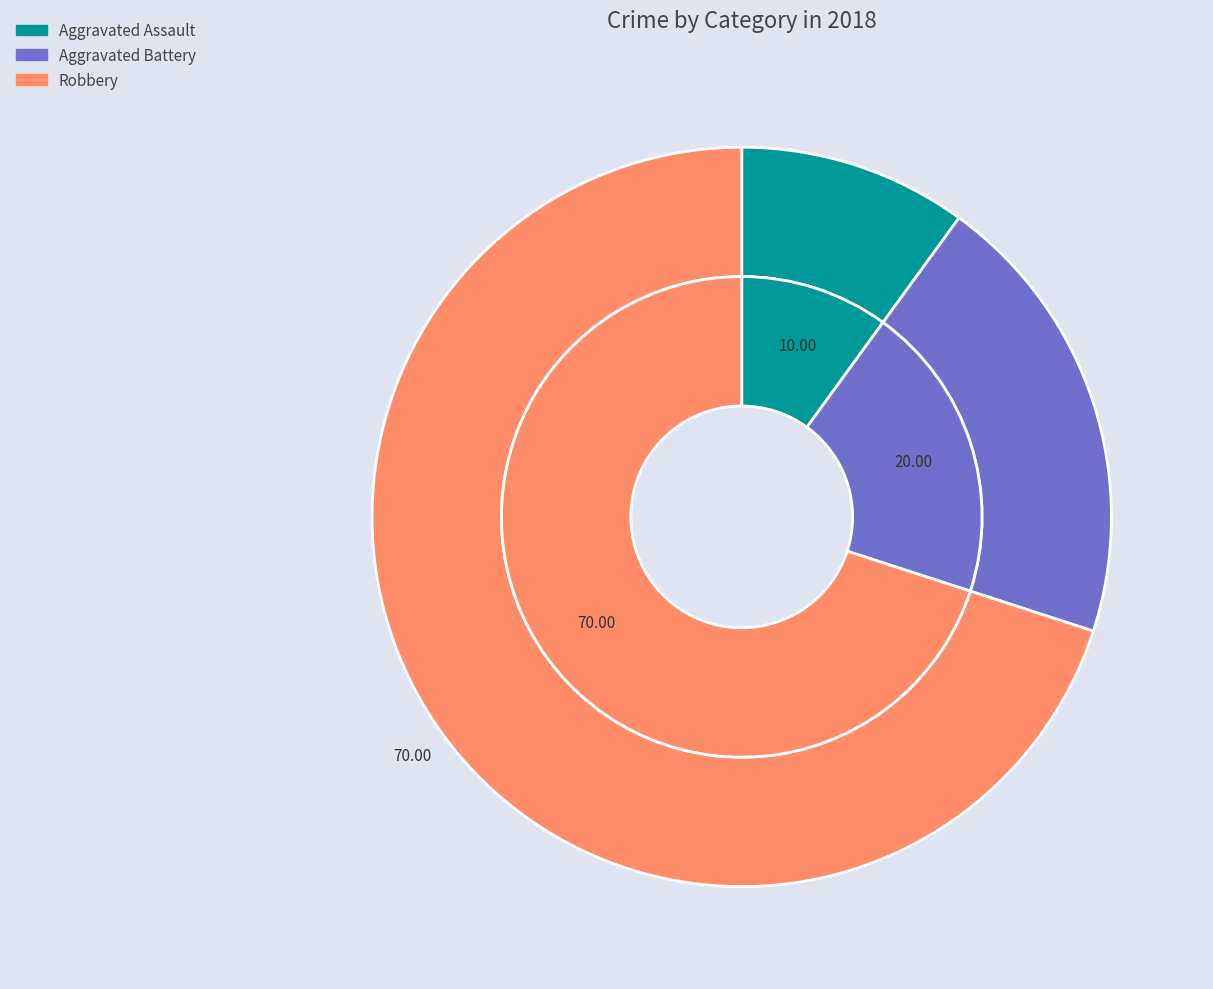

Count the number of slices in the pie.

3